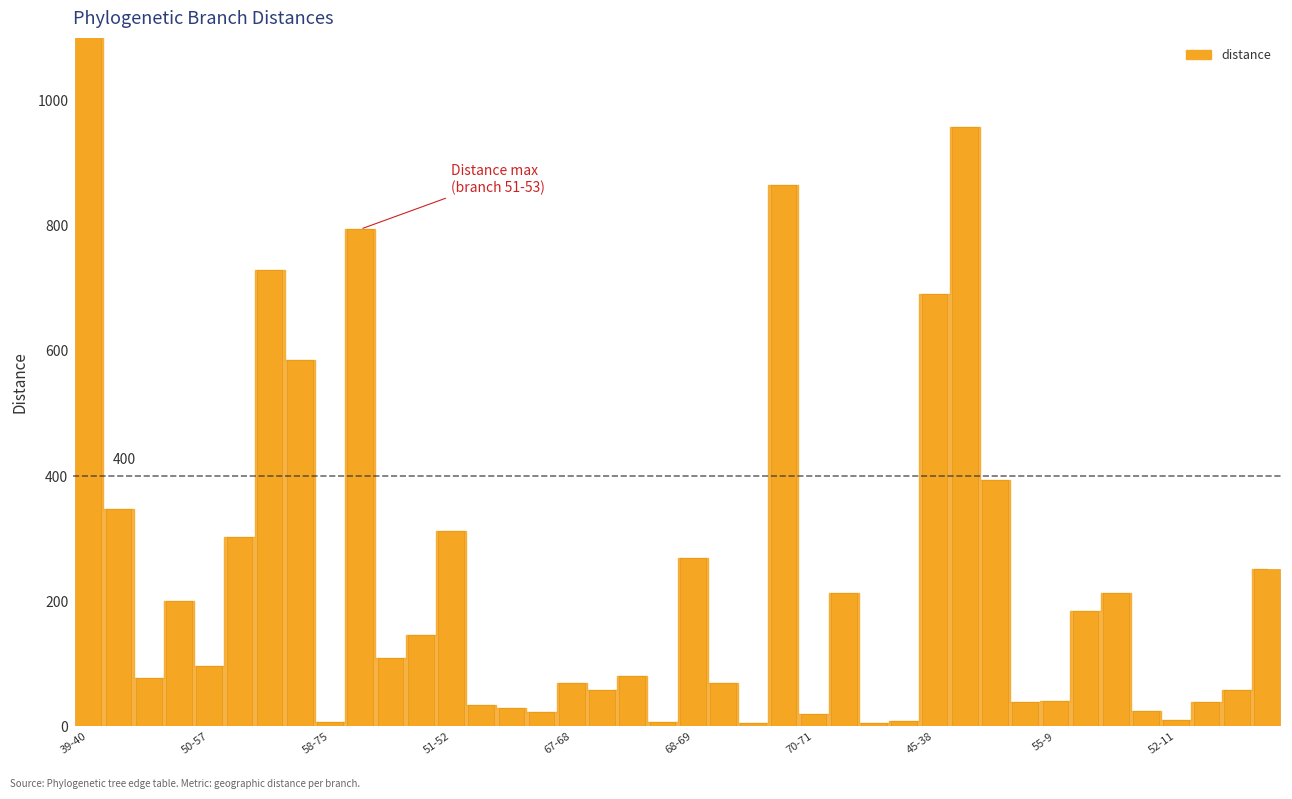

Reading left to right, transcribe all the data shown in this chart.

39-40=3631.0	39-43=347.9	43-44=77.1	43-50=200.2	50-57=96.3	50-51=302.9	44-45=729.8	57-58=584.6	58-75=7.0	51-53=794.3	58-59=109.7	53-54=146.5	51-52=313.0	59-61=34.2	61-67=30.0	67-74=22.9	67-68=69.7	59-60=58.5	40-41=80.3	68-73=7.1	68-69=269.7	69-70=68.9	40-42=5.9	61-62=865.4	70-71=19.8	62-63=213.7	63-27=4.8	63-28=8.2	45-38=690.7	54-55=957.2	41-4=394.0	60-29=39.2	55-9=40.6	62-64=183.9	53-56=212.8	55-8=25.4	52-11=10.2	71-72=38.4	45-37=58.6	73-21=251.7